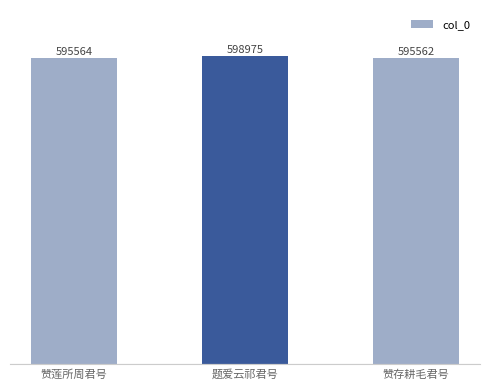

How many bars are there in total?

3